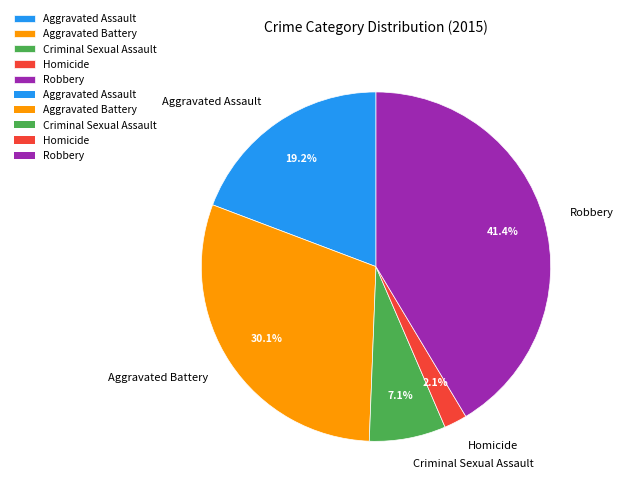

Which category has the smallest portion of the pie?

Homicide